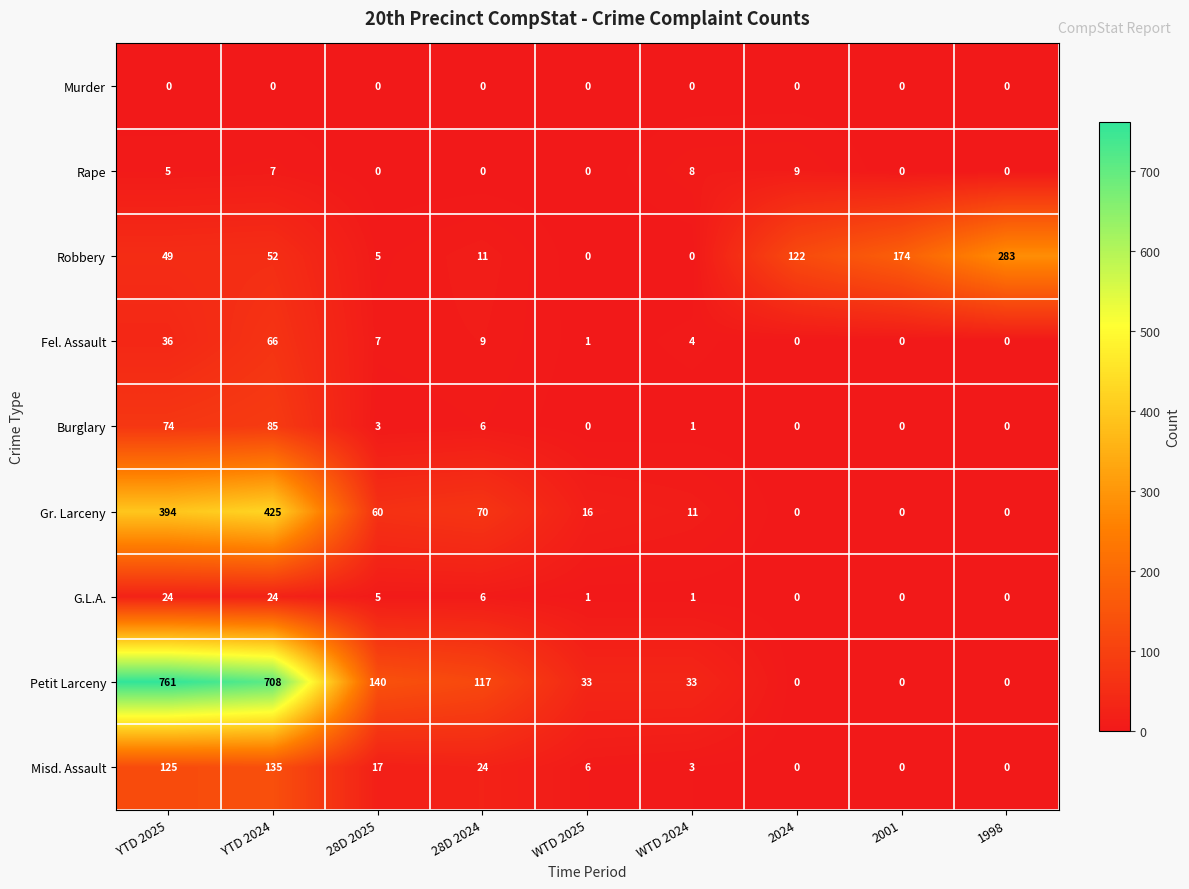

Count the Rape values in the range 0 to 7.

7